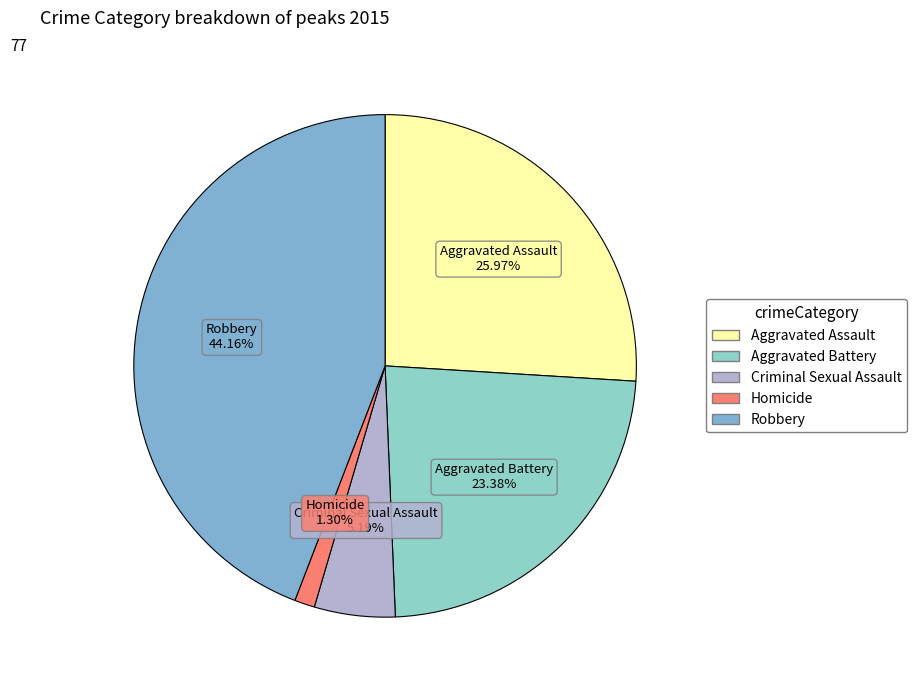

What percentage is the Aggravated Assault slice, to the nearest percent?

26%